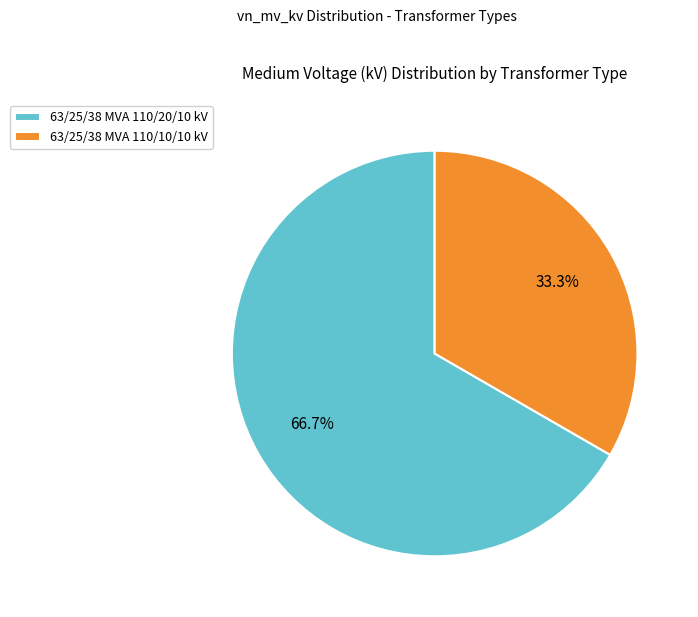

How many slices are in this pie chart?

2